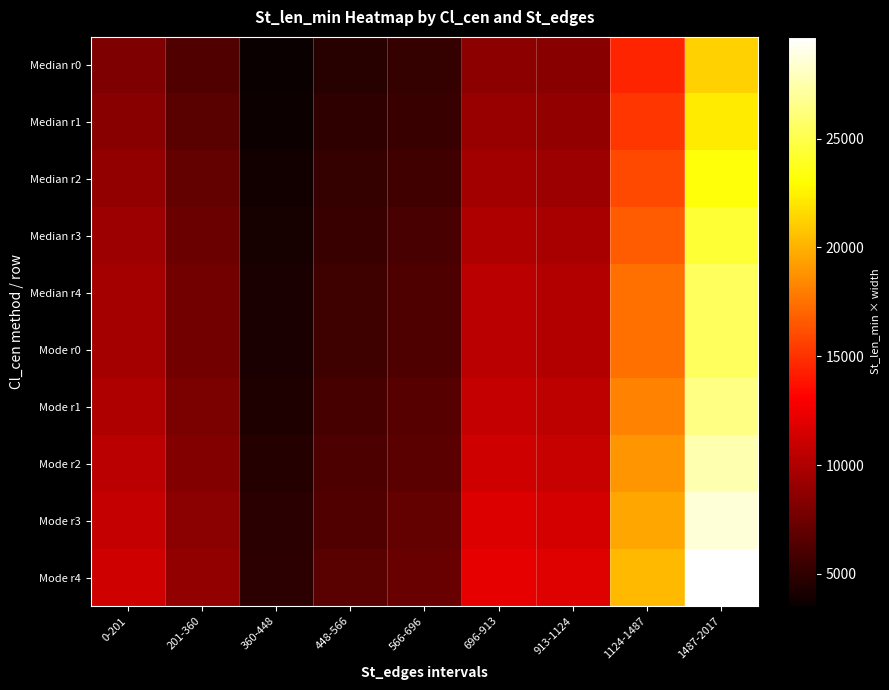

Which has a higher value, 448-566 or 1487-2017?

1487-2017